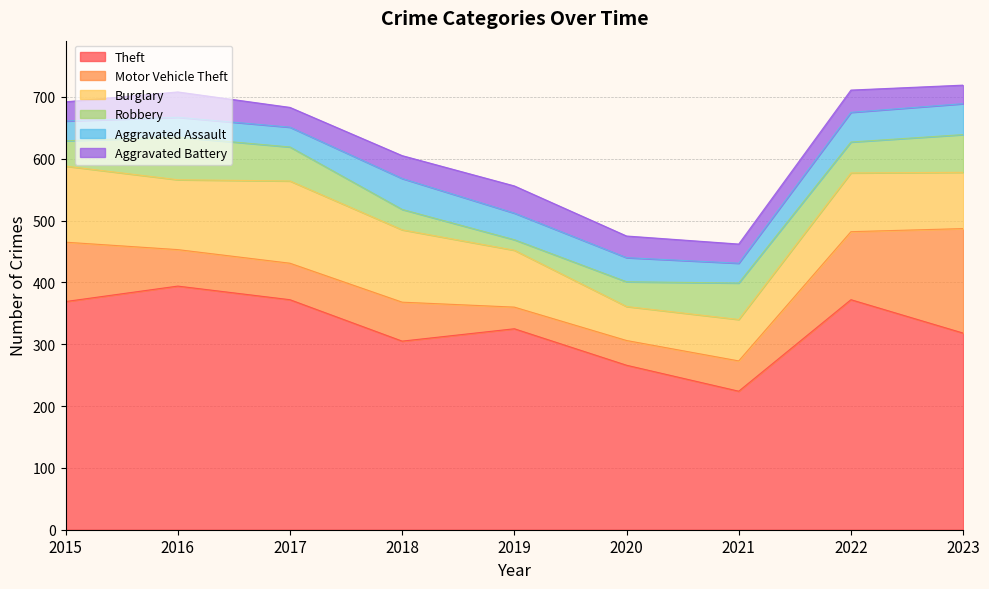

True or false: Robbery has a value of 58 at 2018.

False